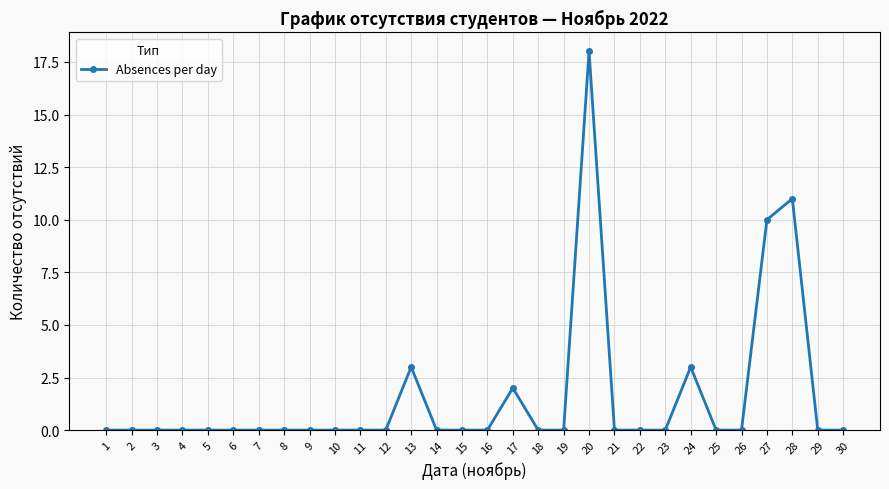

How many data points does each series have?

30